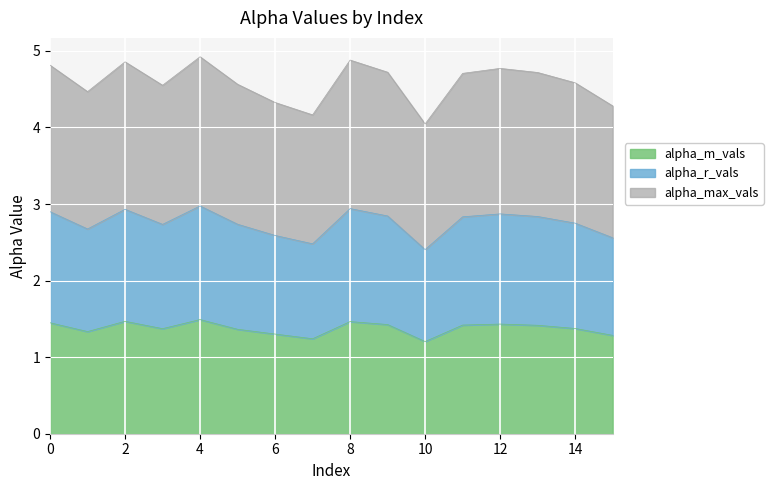

How many interior local peaks does the alpha_r_vals series have?

4